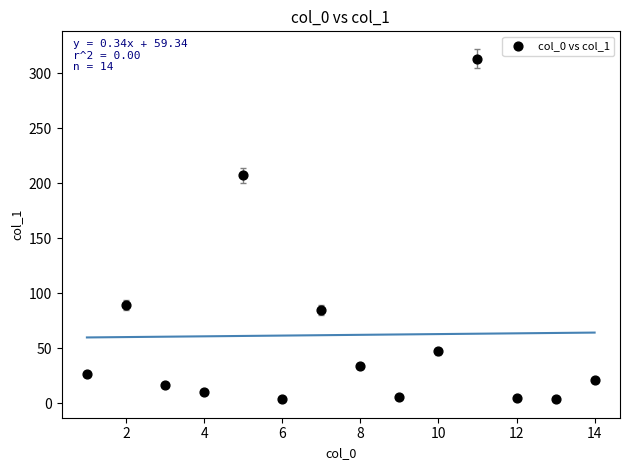

What Y value in the scatter plot is closest to 158?

207.0